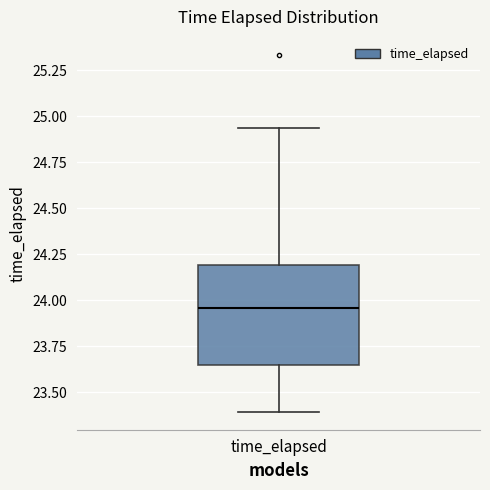

Transcribe this box plot: give where the median line is, the range the box spans, and where the two whiskers end, as read against the y-axis. The values are not printed on the chart, so give them approximately, as read against the axis.

median 23.95, box 23.65 to 24.20, whiskers 23.40 to 24.95